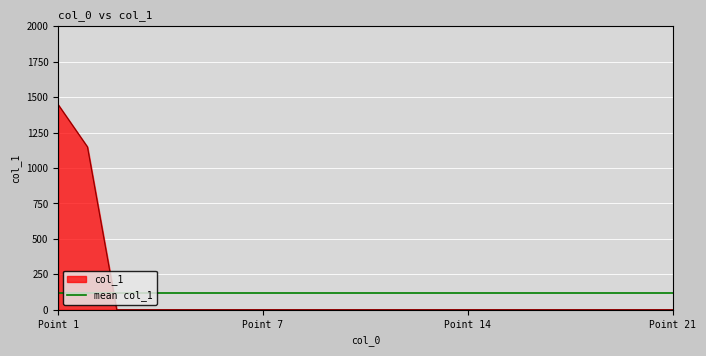

What is the difference between the maximum and minimum values in the col_1 series?

1446.0